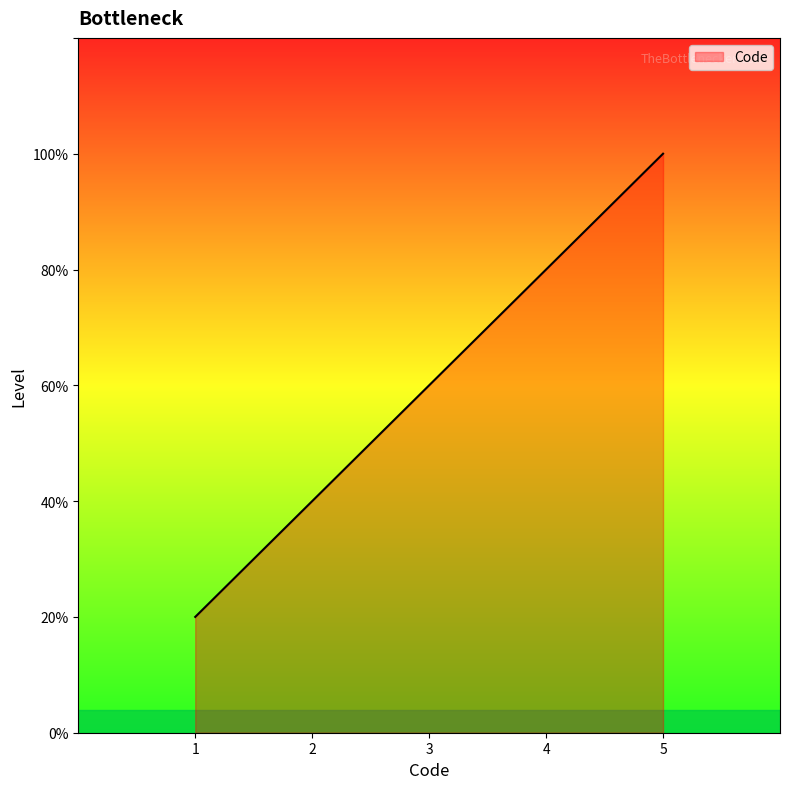

Is this an area chart (filled region under the line)?

Yes